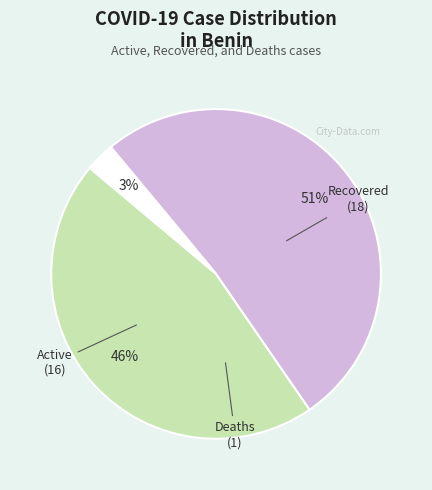

Does any single category account for the majority?

Yes